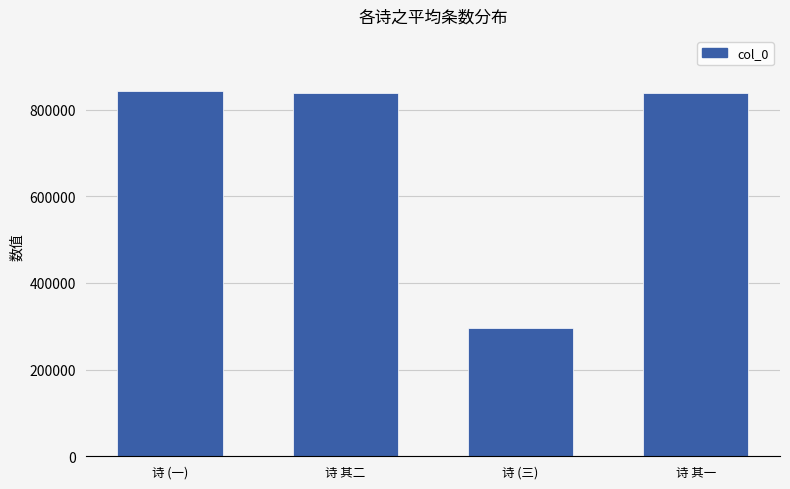

The value at 诗 其一 is 231303. True or false?

False